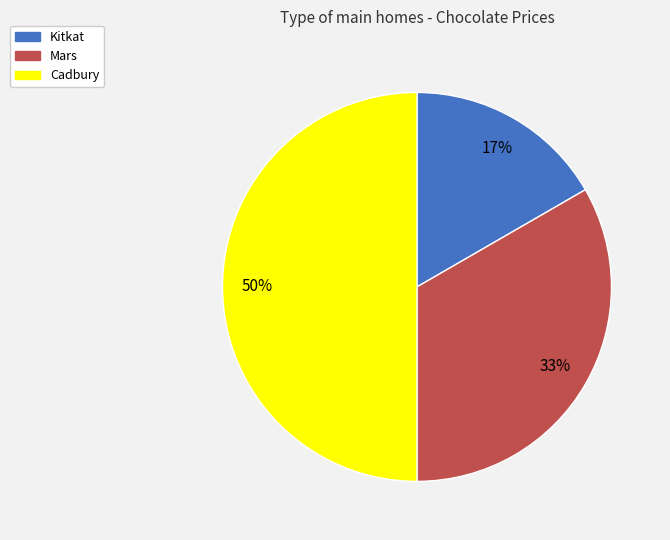

Which slice is the largest?

Cadbury